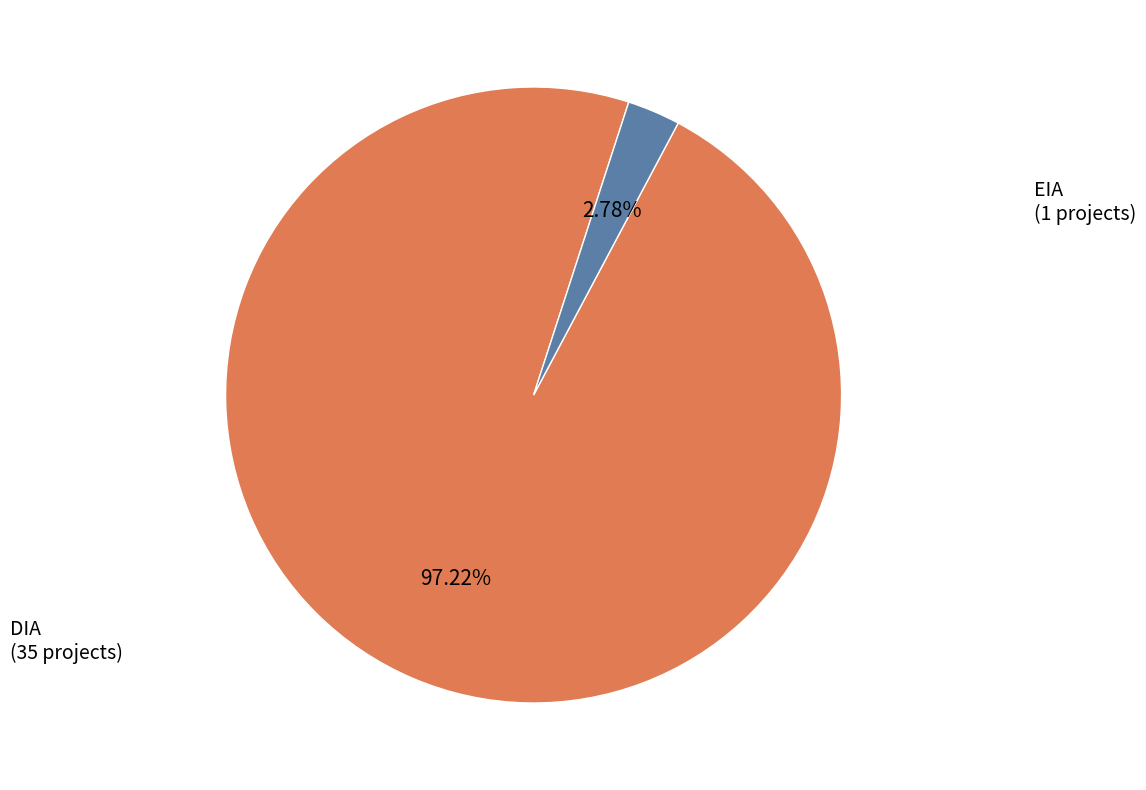

Is there any slice that represents more than half of the pie?

Yes